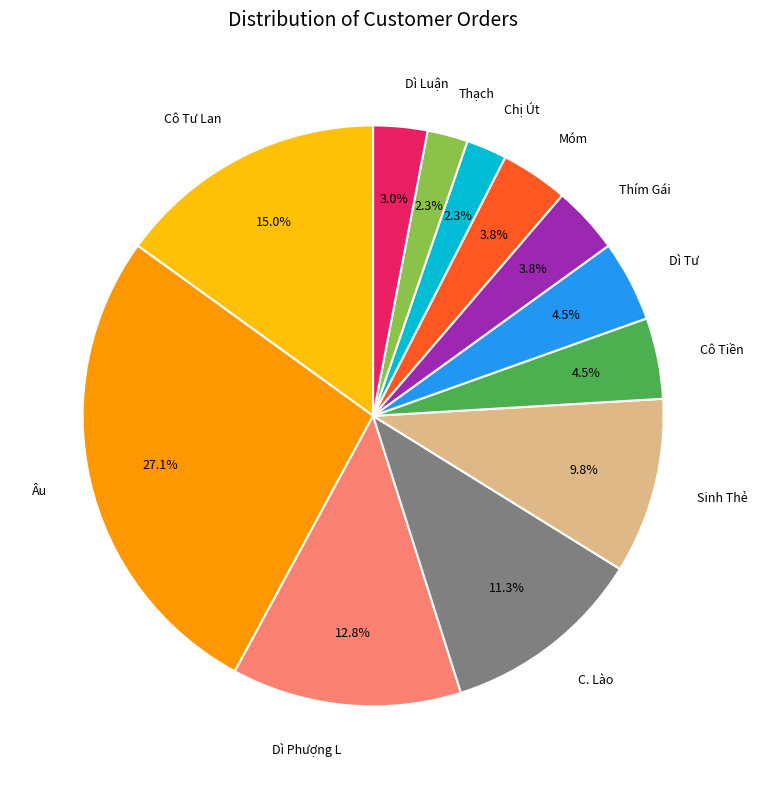

Between Thạch and Âu, which is larger?

Âu